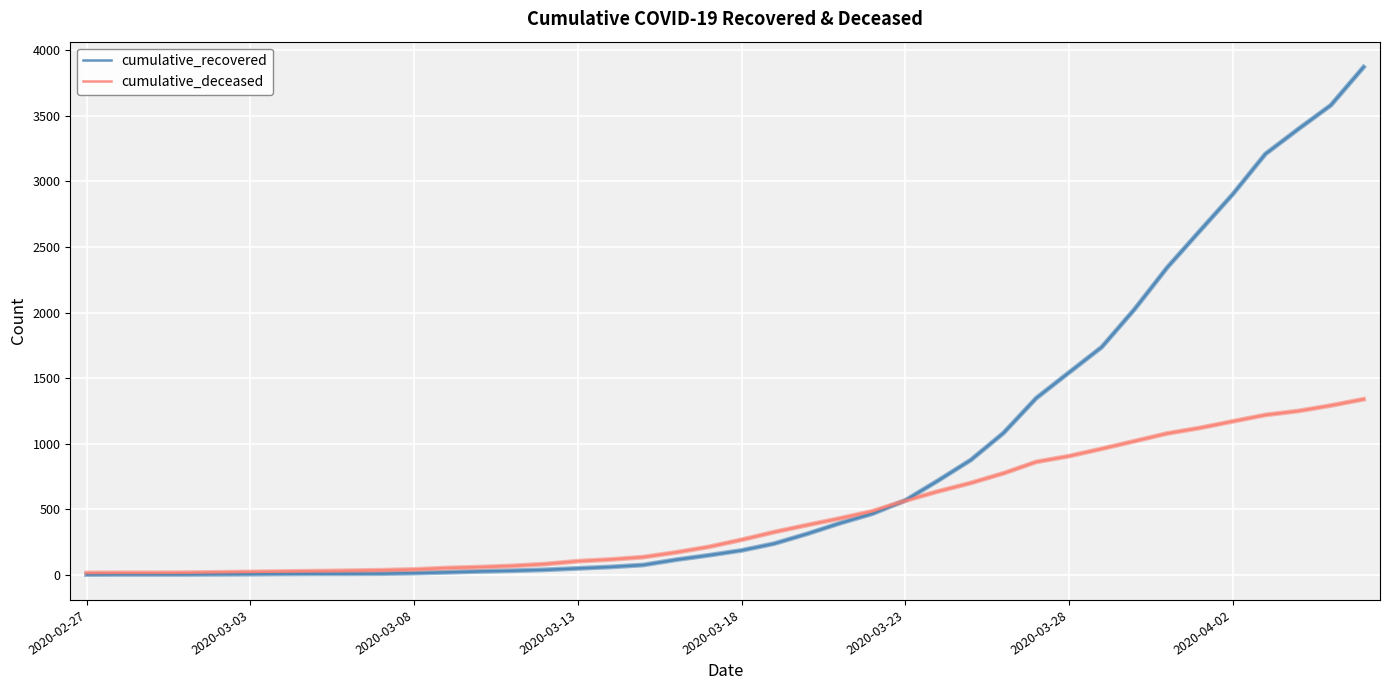

Which series has the largest total across all categories?

cumulative_recovered